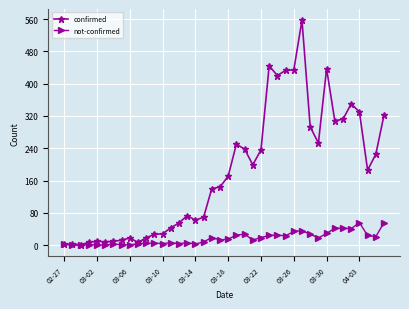

List the series in order of their peak value, lowest first.

not-confirmed, confirmed